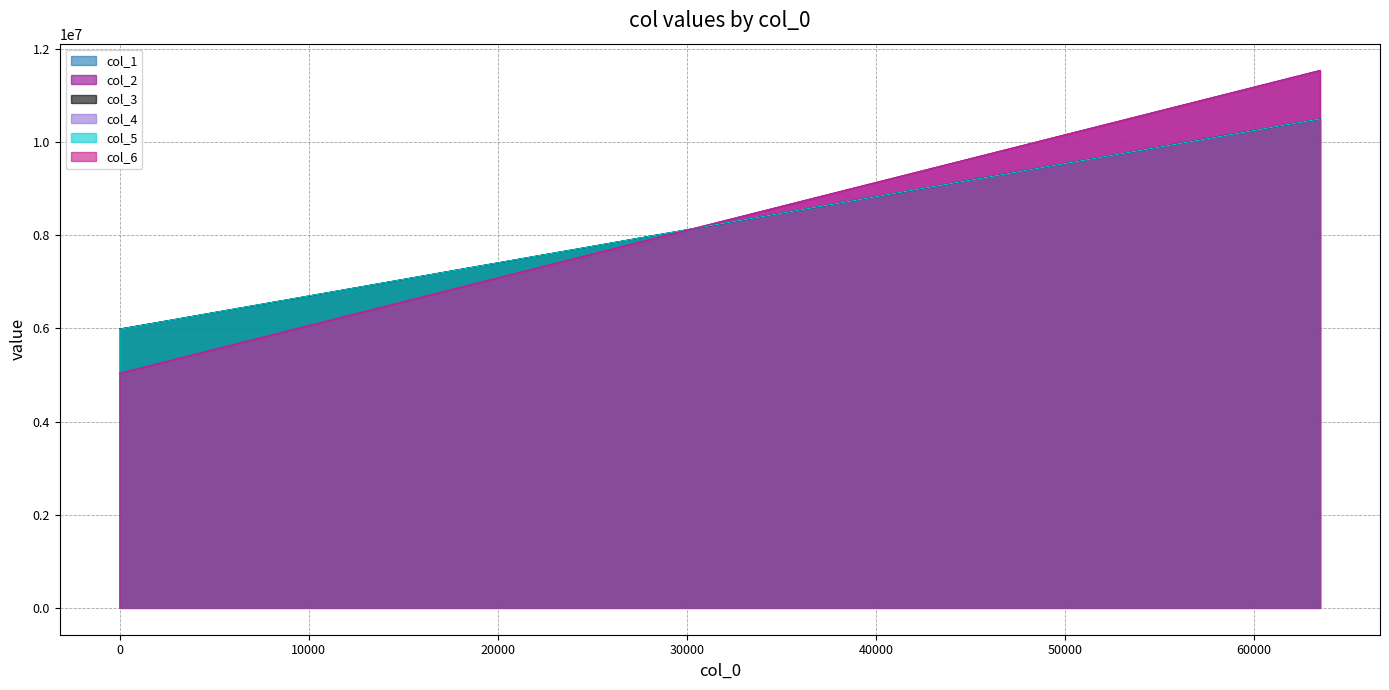

What is the total value across all series at 18432?

42645171